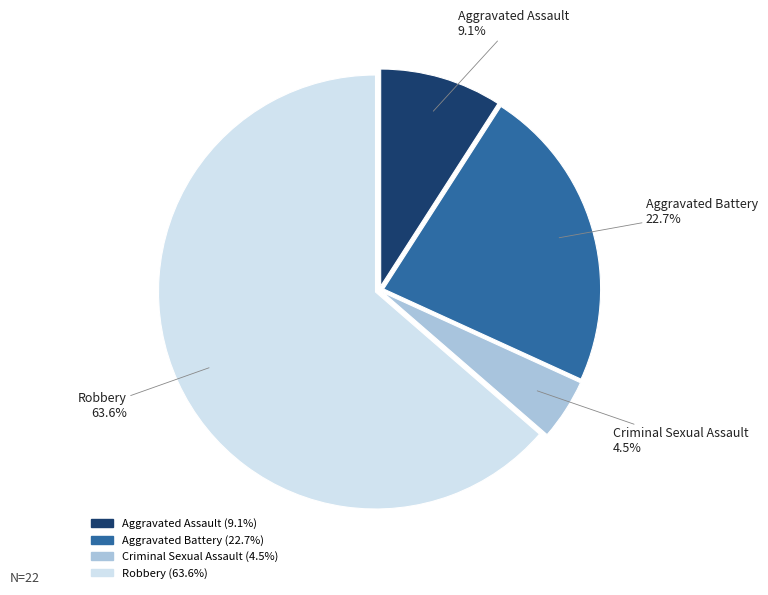

Combined, do Robbery and Aggravated Assault account for over 50%?

Yes